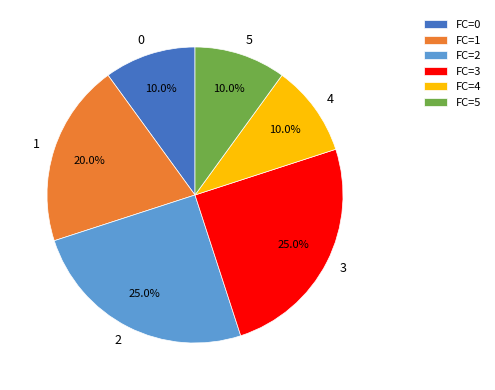

Is there any slice that represents more than half of the pie?

No